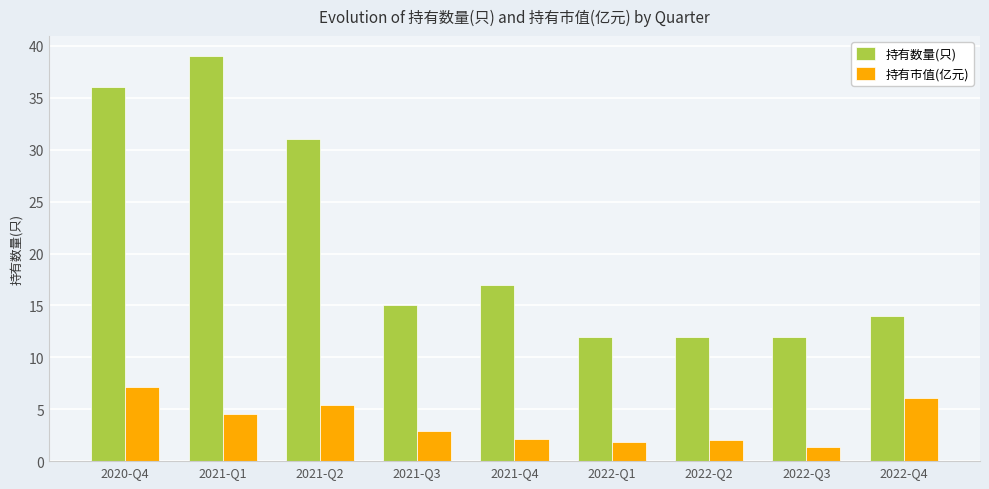

The 持有市值(亿元) series shows 1.3 at 2022-Q3. True or false?

True